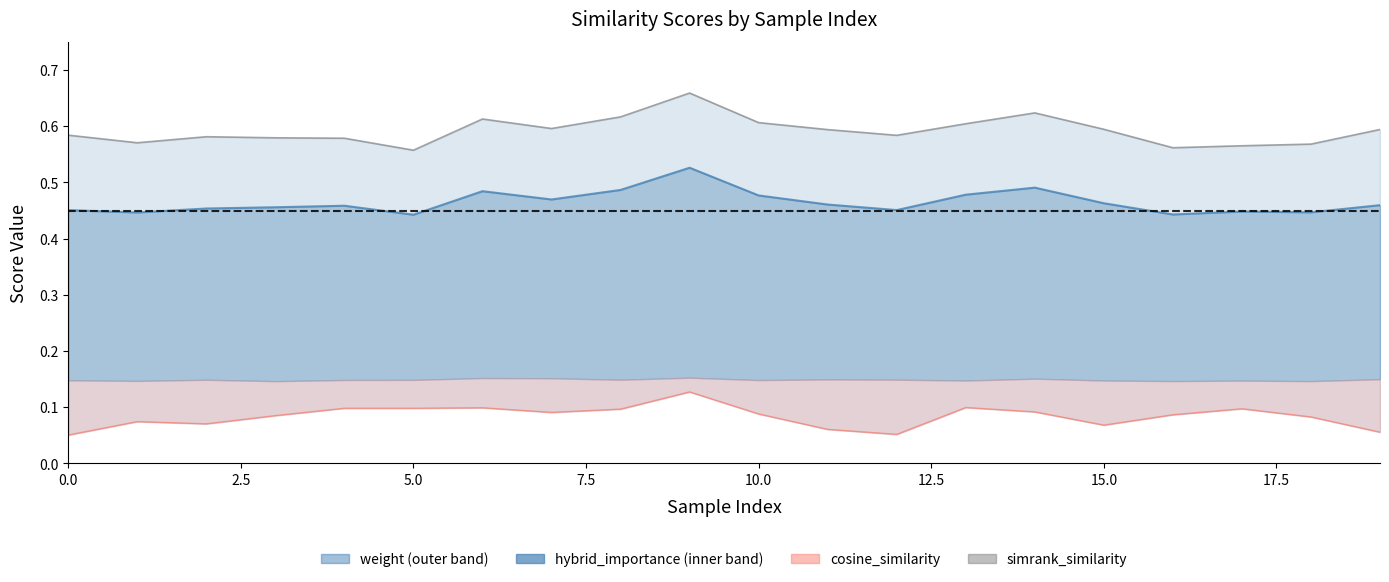

What is the greatest value displayed?

0.1